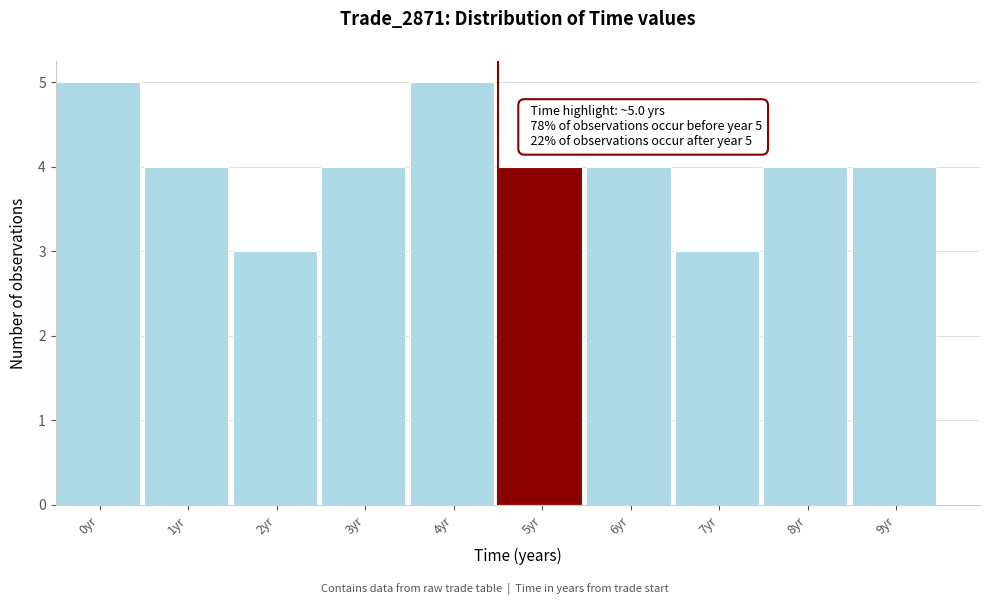

Reading right to left, extract all data points from this chart.

4	4	3	4	4	5	4	3	4	5